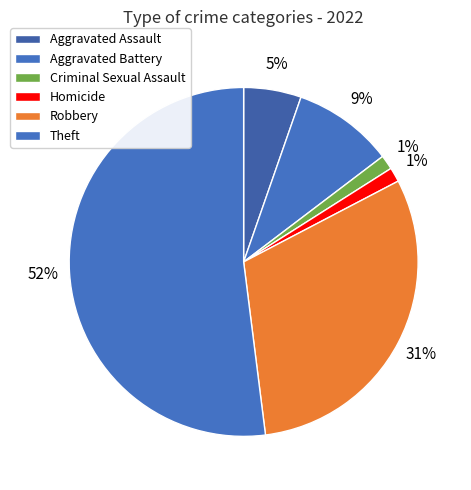

What is the largest slice in the pie chart?

Theft